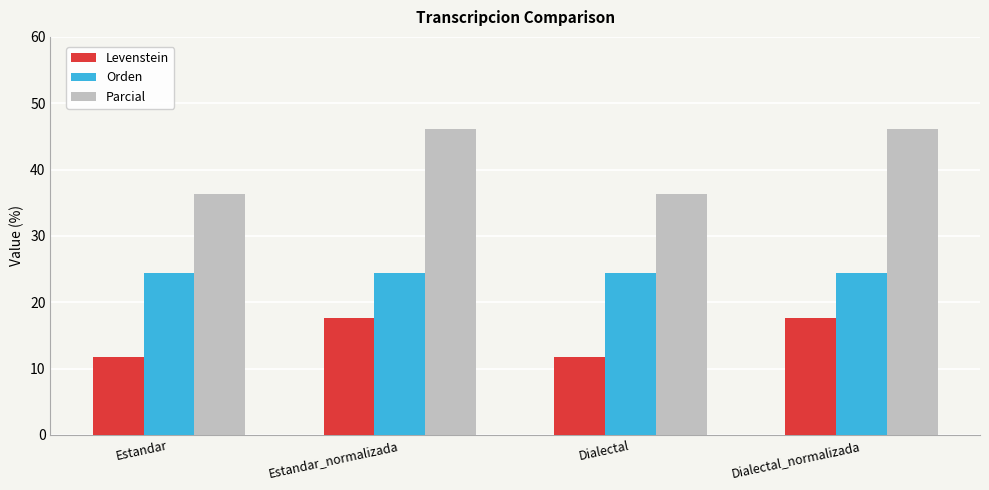

What is the sum of the Orden values at Estandar_normalizada and Dialectal?

48.8